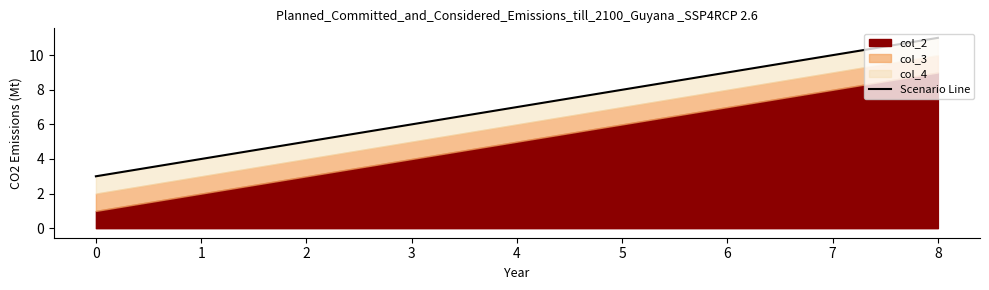

What is the difference between the maximum and minimum values?

8